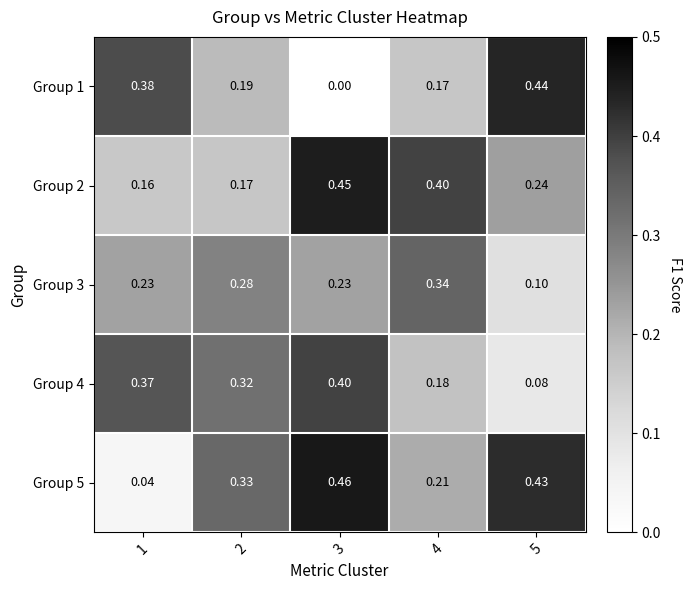

How many distinct data groups are displayed?

5